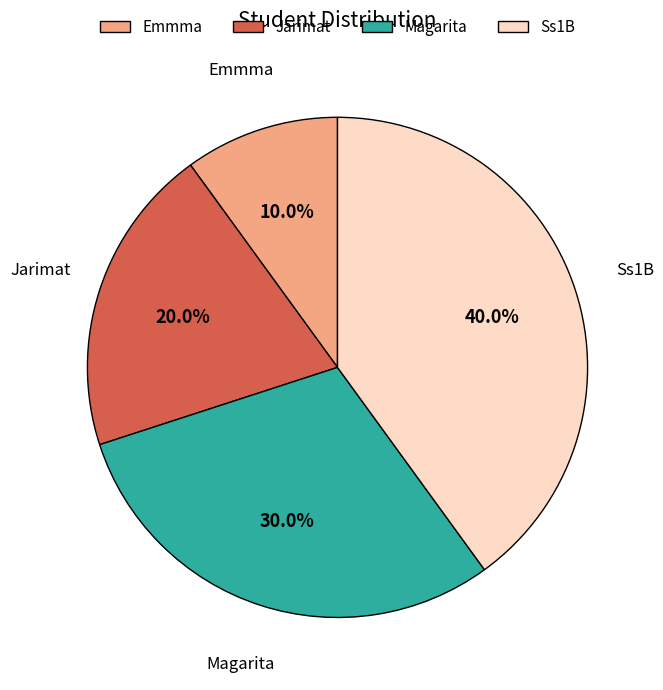

The Ss1B slice represents 27% of the pie. True or false?

False